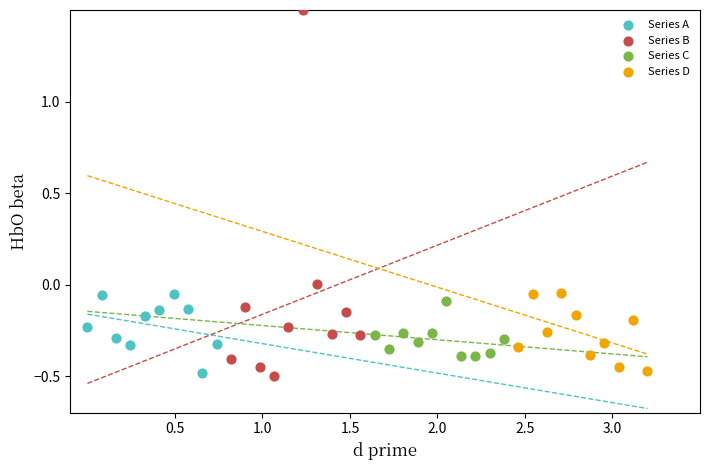

Which series reaches the maximum Y coordinate?

Series B